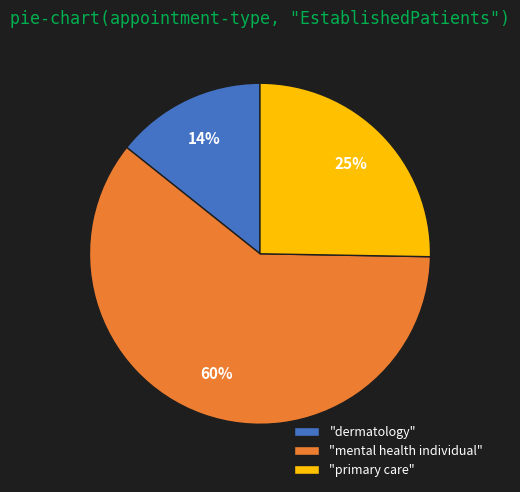

What percentage is the "primary care" slice, to the nearest percent?

25%